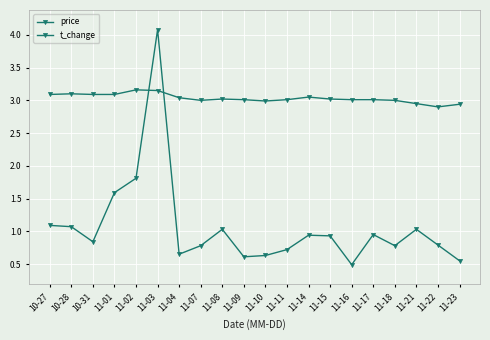

List the series in order of their peak value, highest first.

t_change, price